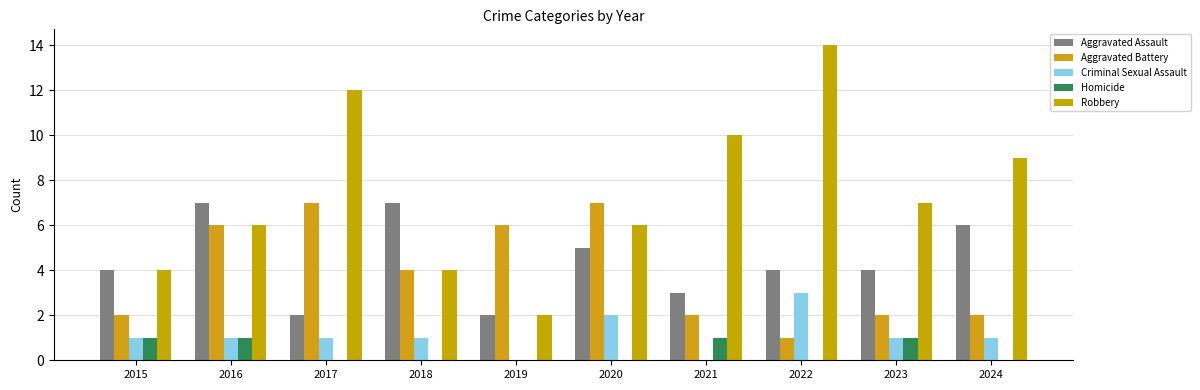

What is the average value of the Robbery series?

7